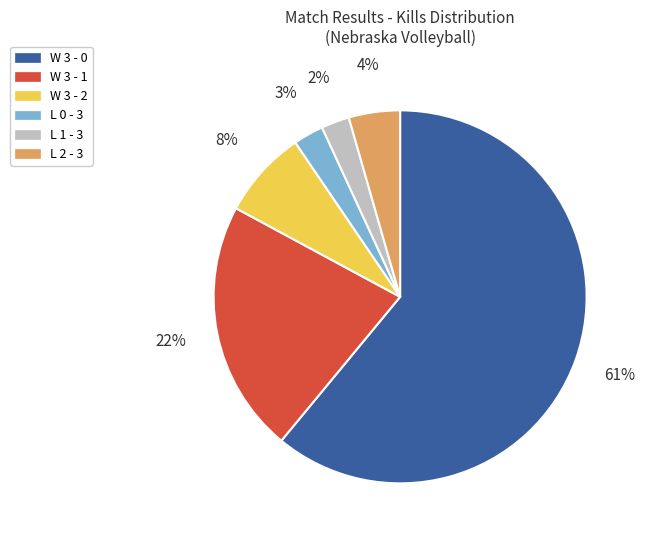

To the nearest percent, what is the average slice percentage?

17%